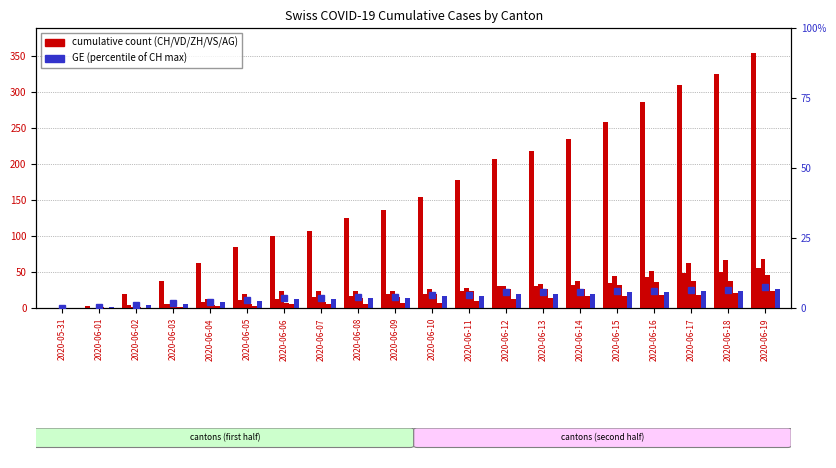

Which series has the largest range (max minus min)?

CH